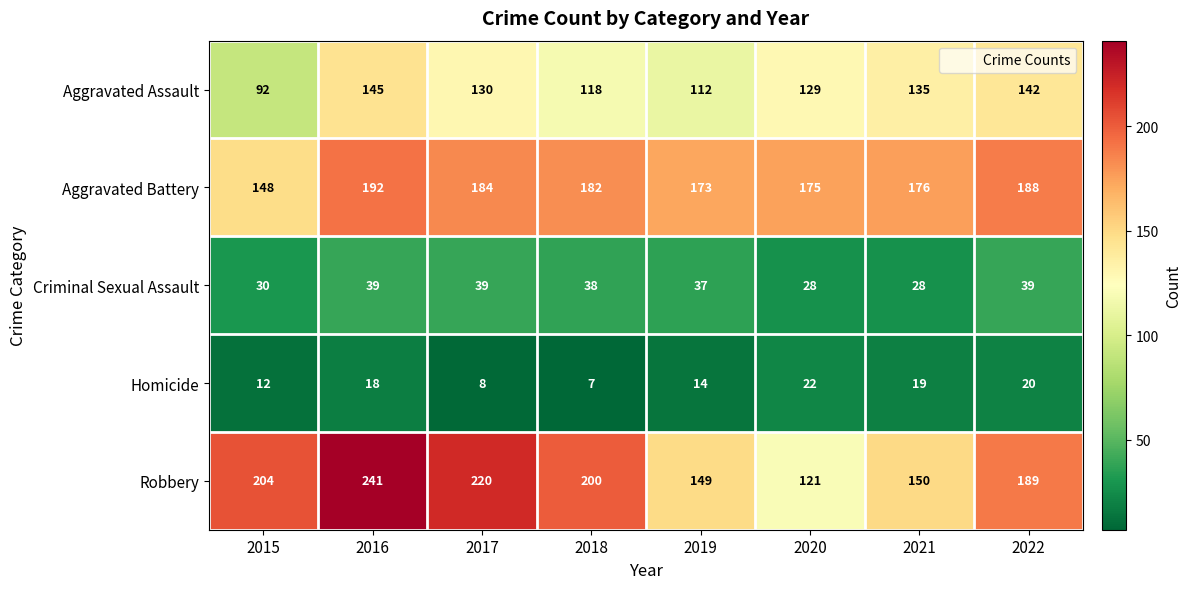

What is the greatest value displayed?

241